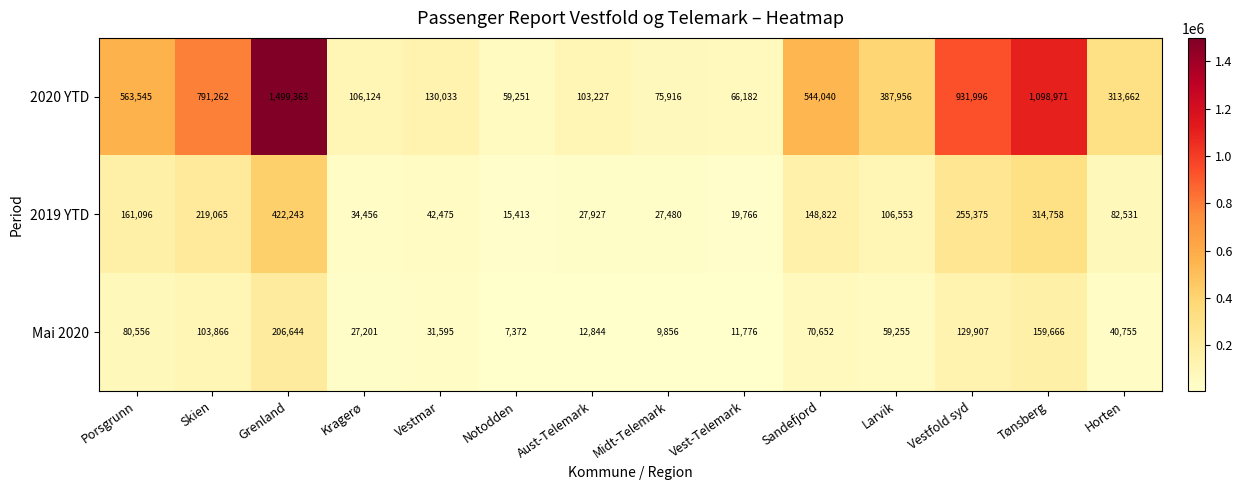

At how many categories does at least one series exceed 162425?

8